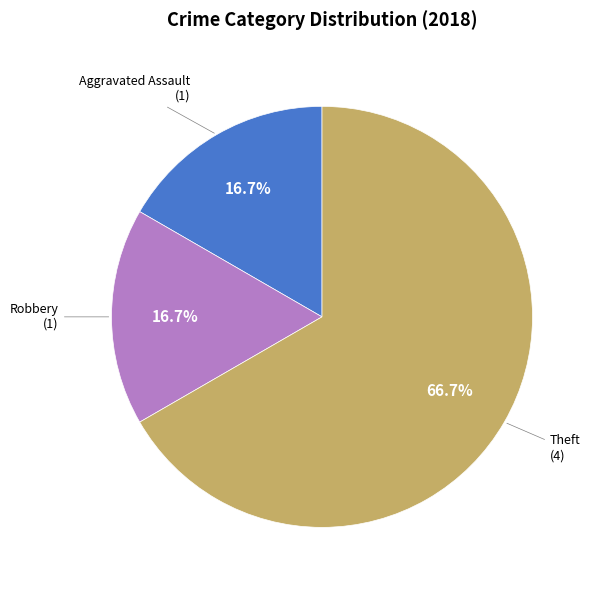

Does any single category account for the majority?

Yes